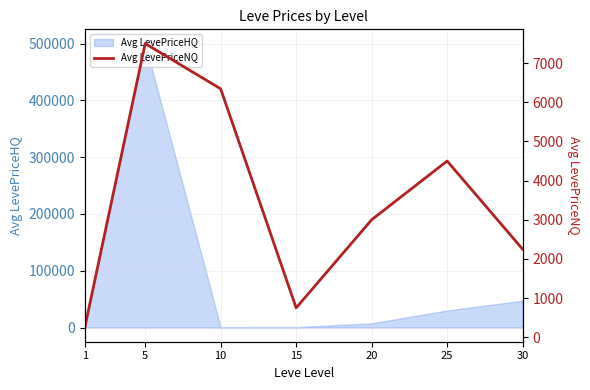

The value of Avg LevePriceHQ at 25 is 30000.0. True or false?

True